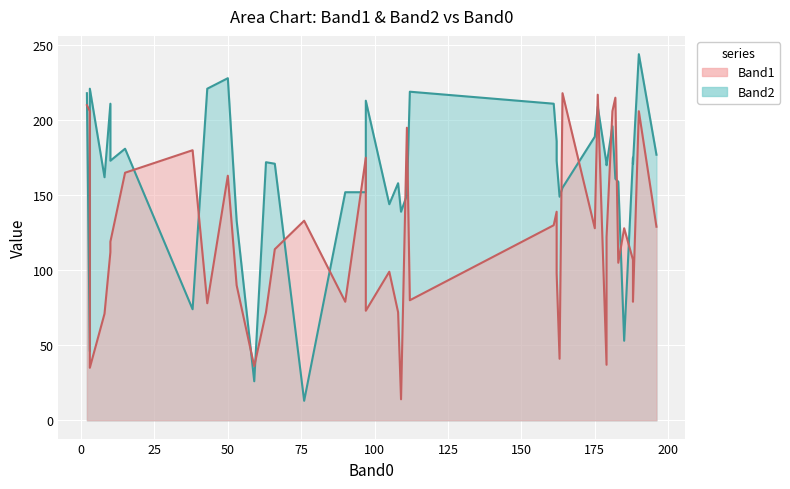

After their last crossing, which series has the higher values: Band2 or Band1?

Band2